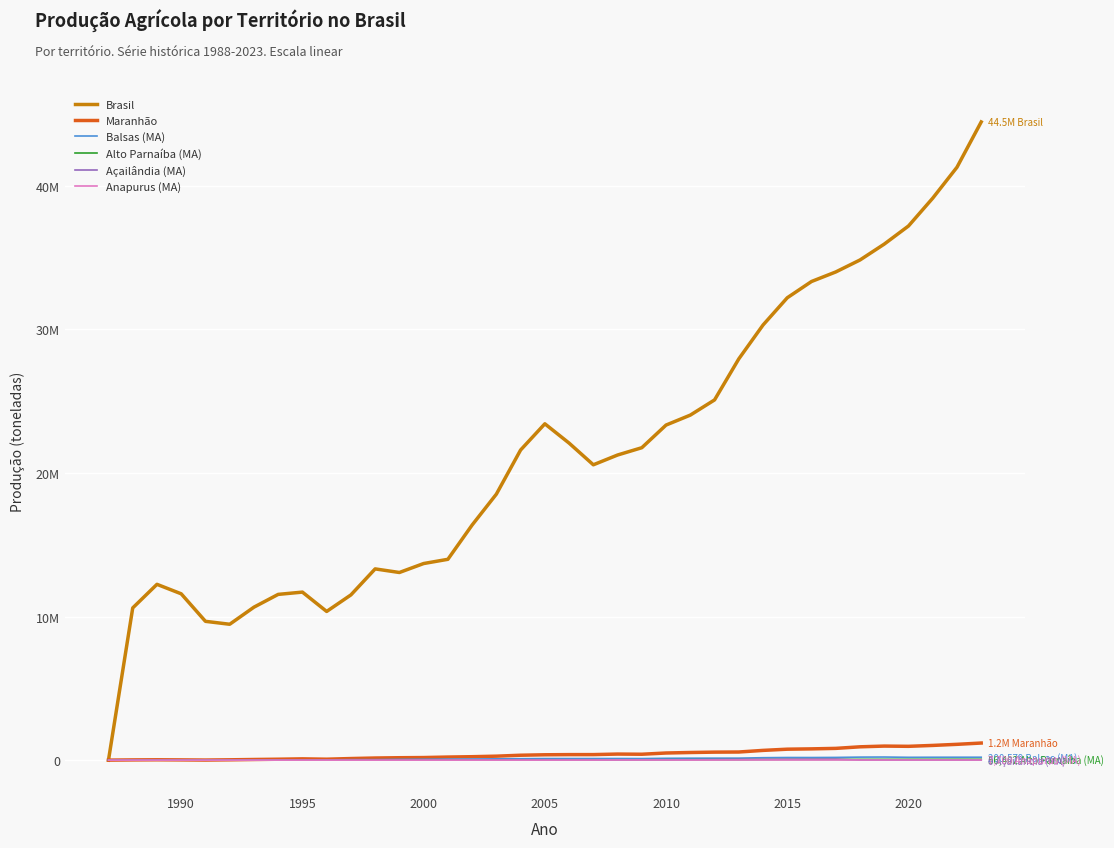

Where is the first local minimum for Alto Parnaíba (MA)?

1990